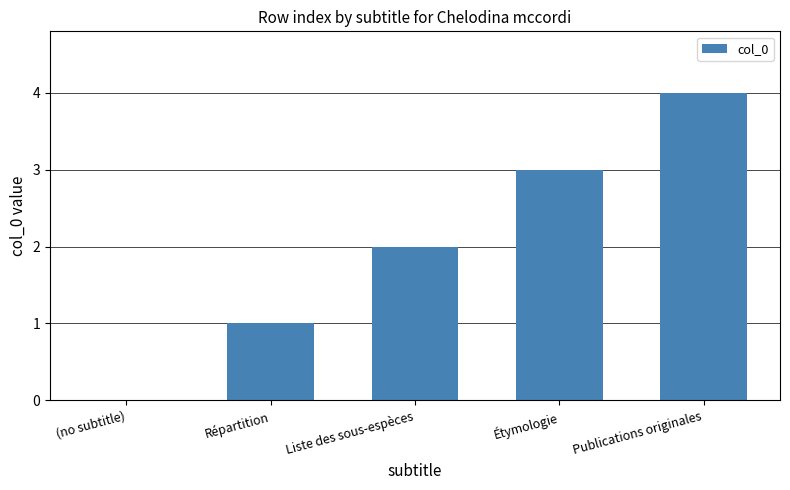

Reading left to right, transcribe all the data shown in this chart.

(no subtitle)=0	Répartition=1	Liste des sous-espèces=2	Étymologie=3	Publications originales=4